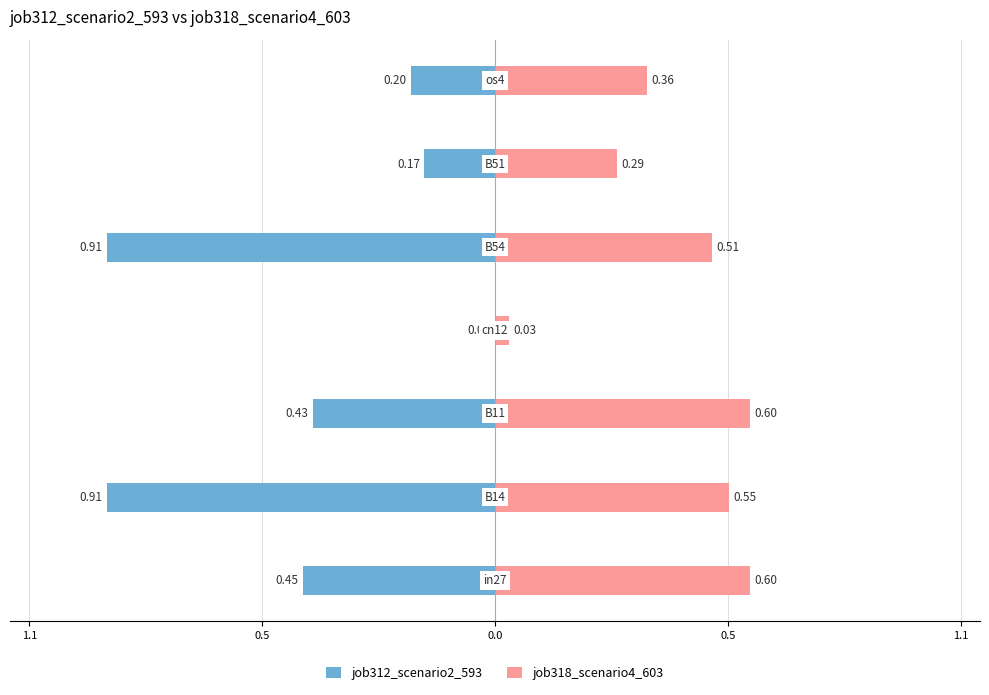

Between 1.1 and 0.5, which series saw the biggest shift?

job318_scenario4_603